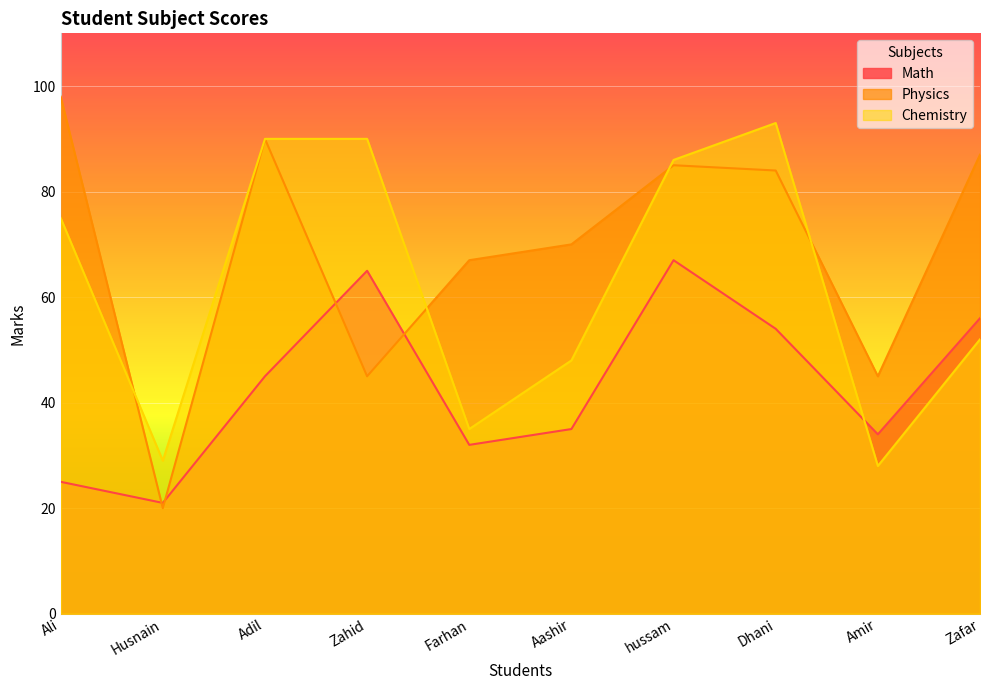

How many interior local peaks does the Physics series have?

2